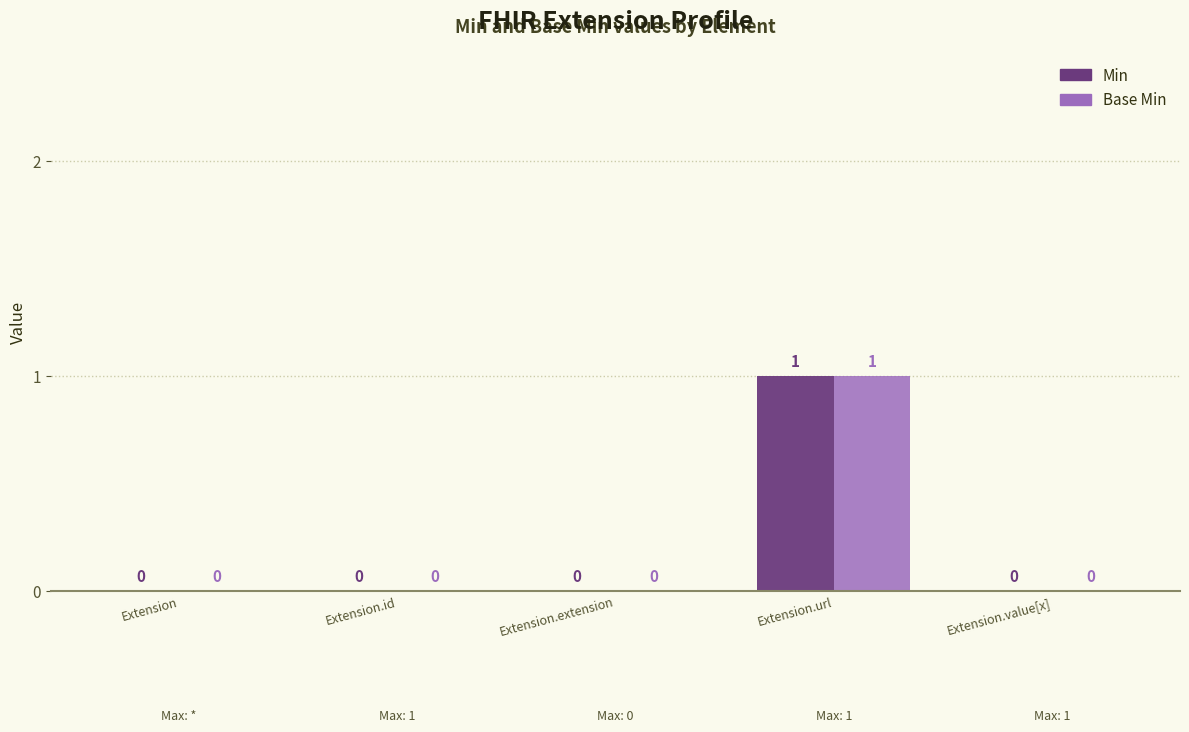

Is it true that Min equals -1 at Extension.extension?

False